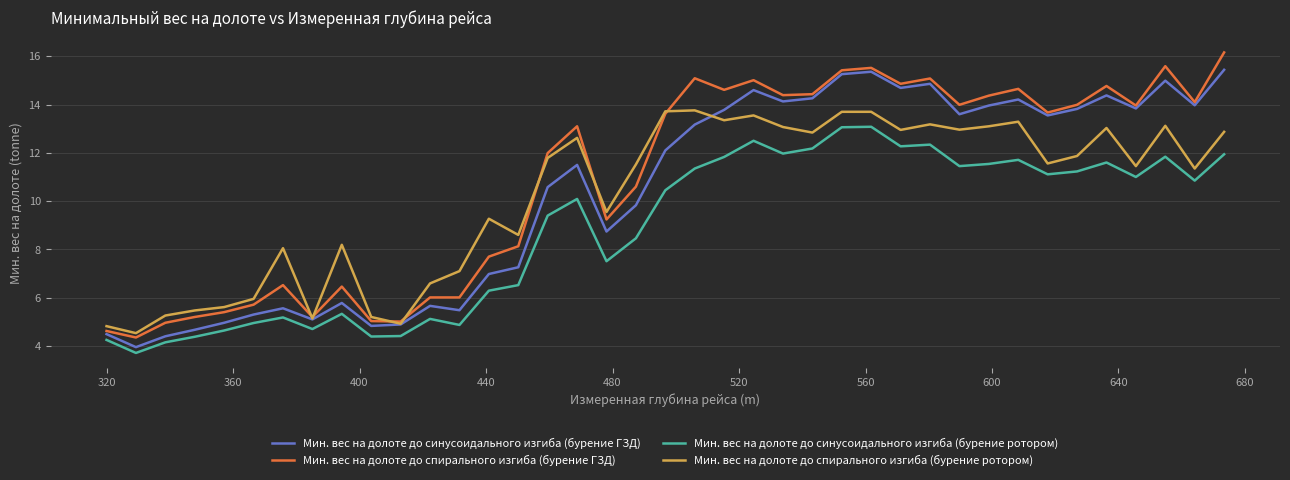

What is the maximum value shown in the chart?

16.2